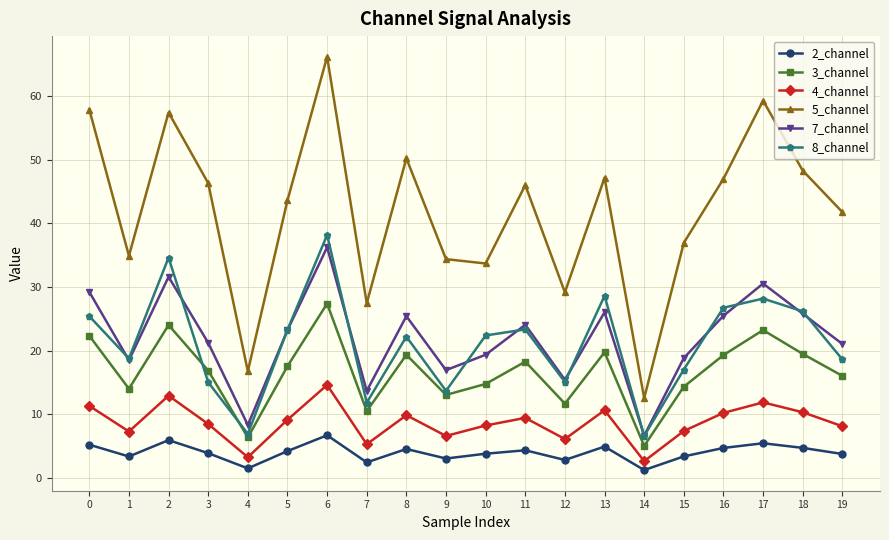

What is the difference between the 2_channel values at 15 and 9?

0.3